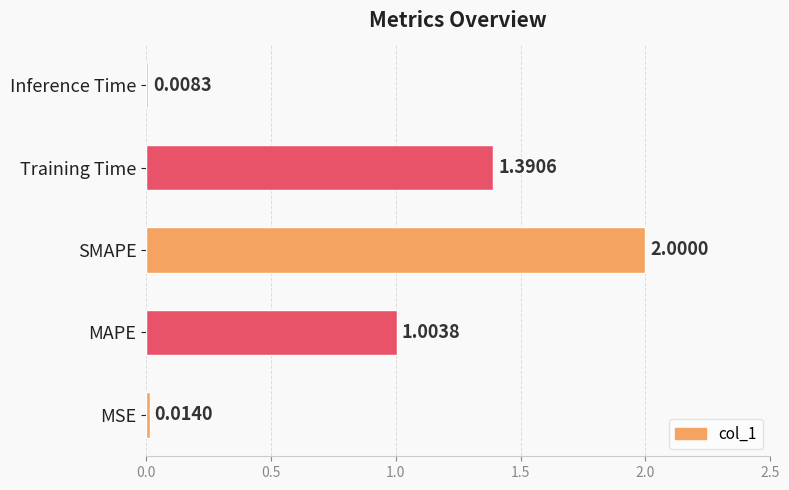

At which label is the value closest to 1?

MAPE